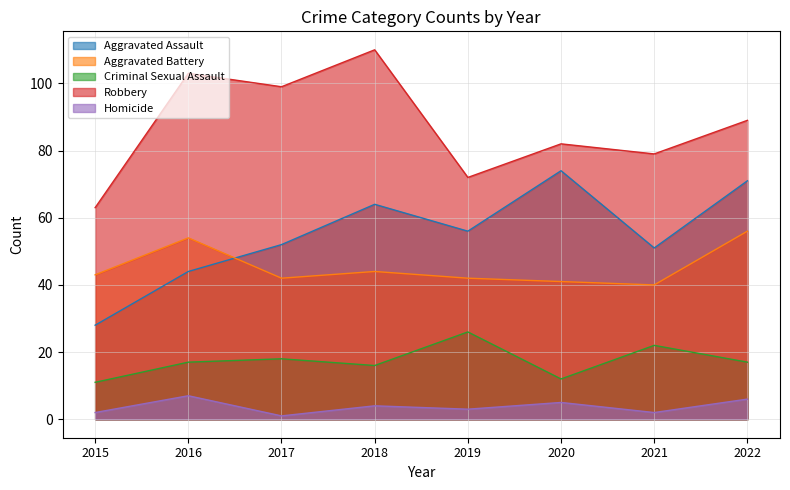

What is the difference between the highest and lowest values at 2015?

61